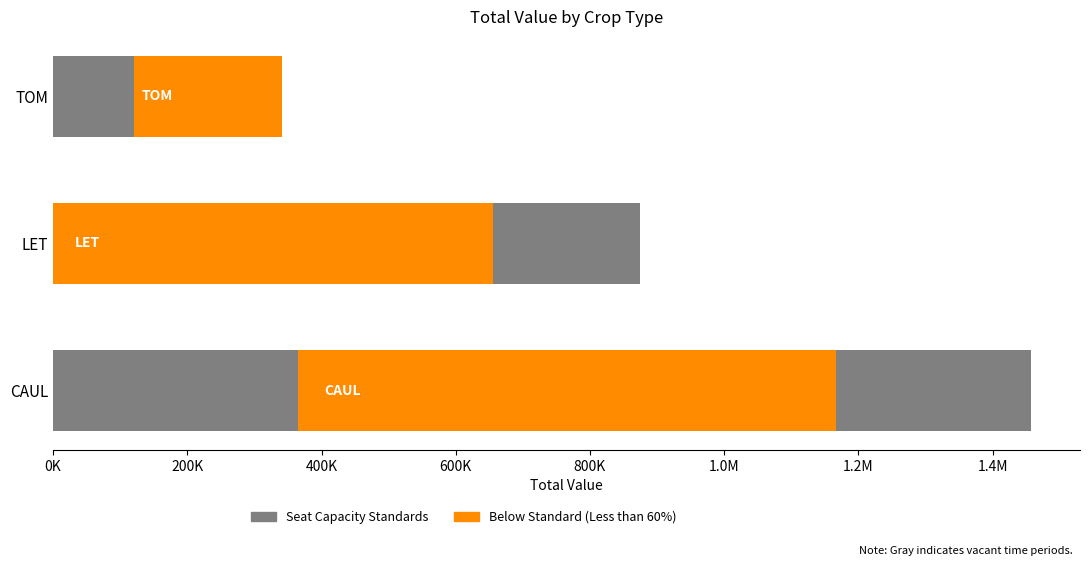

What is the smallest value displayed?

219993.7